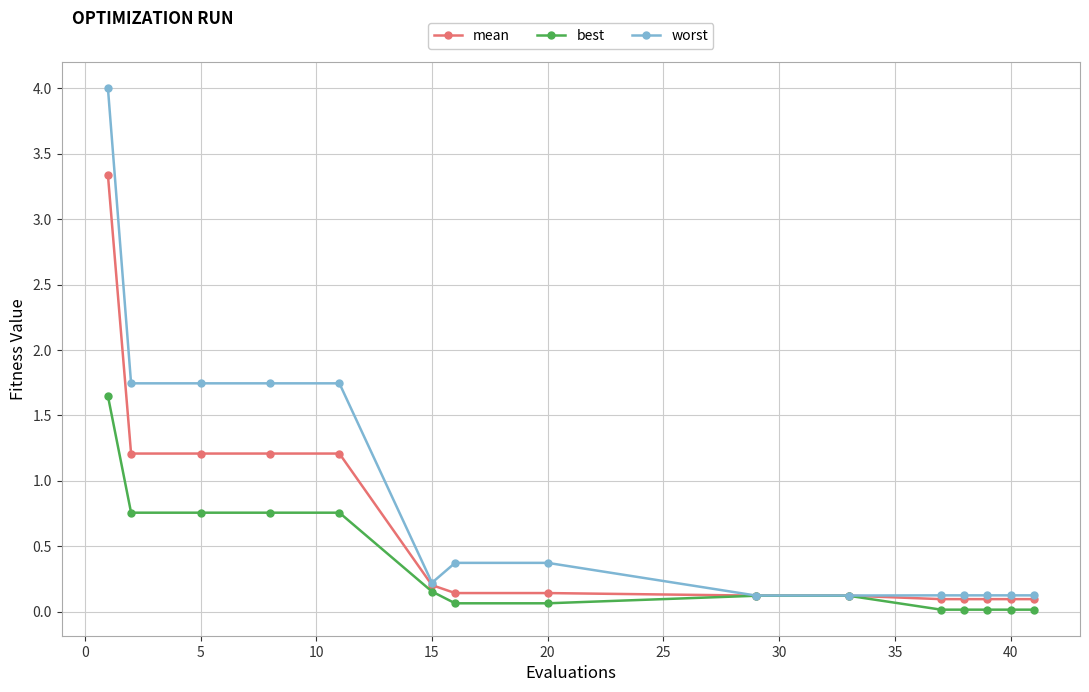

List the series in order of their peak value, lowest first.

best, mean, worst